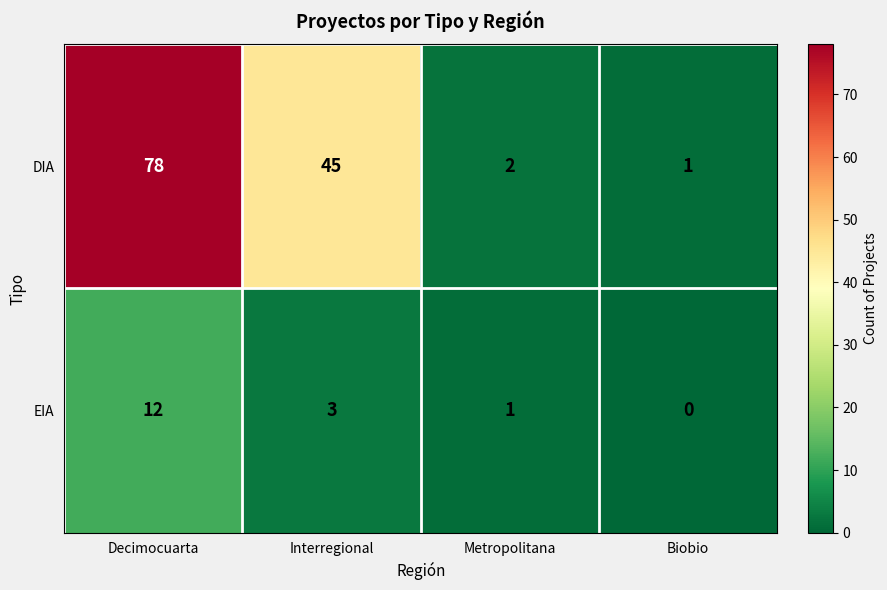

Which series has the largest total across all categories?

DIA